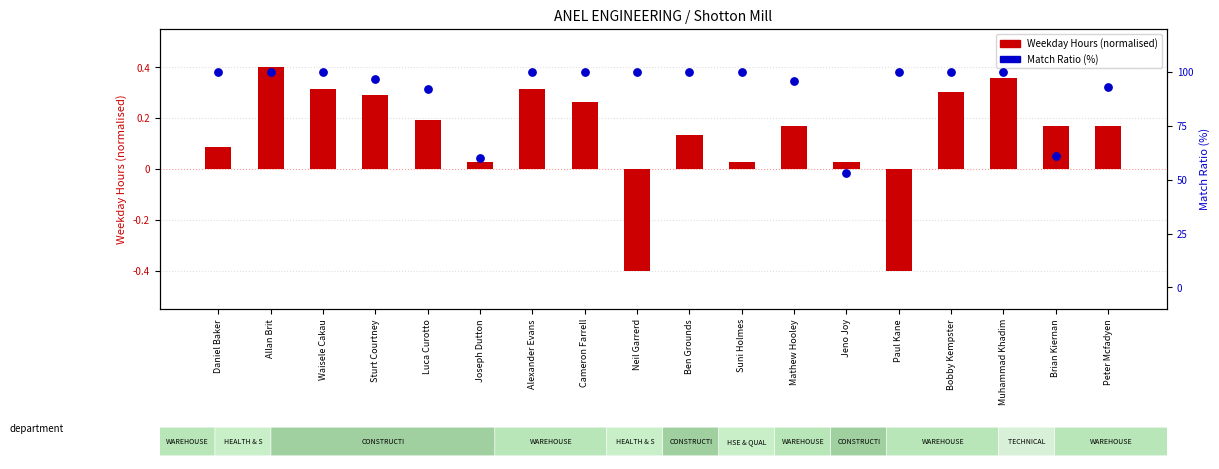

At how many categories does at least one series exceed 79?

15